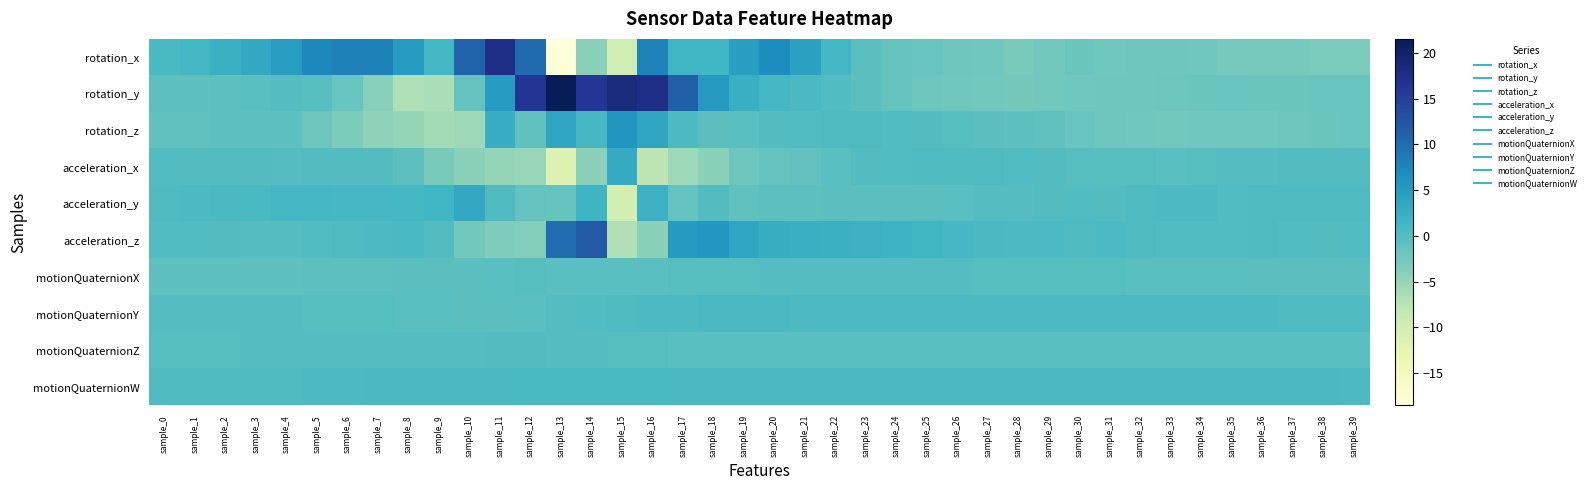

What is the difference between the highest and lowest values at sample_5?

9.4